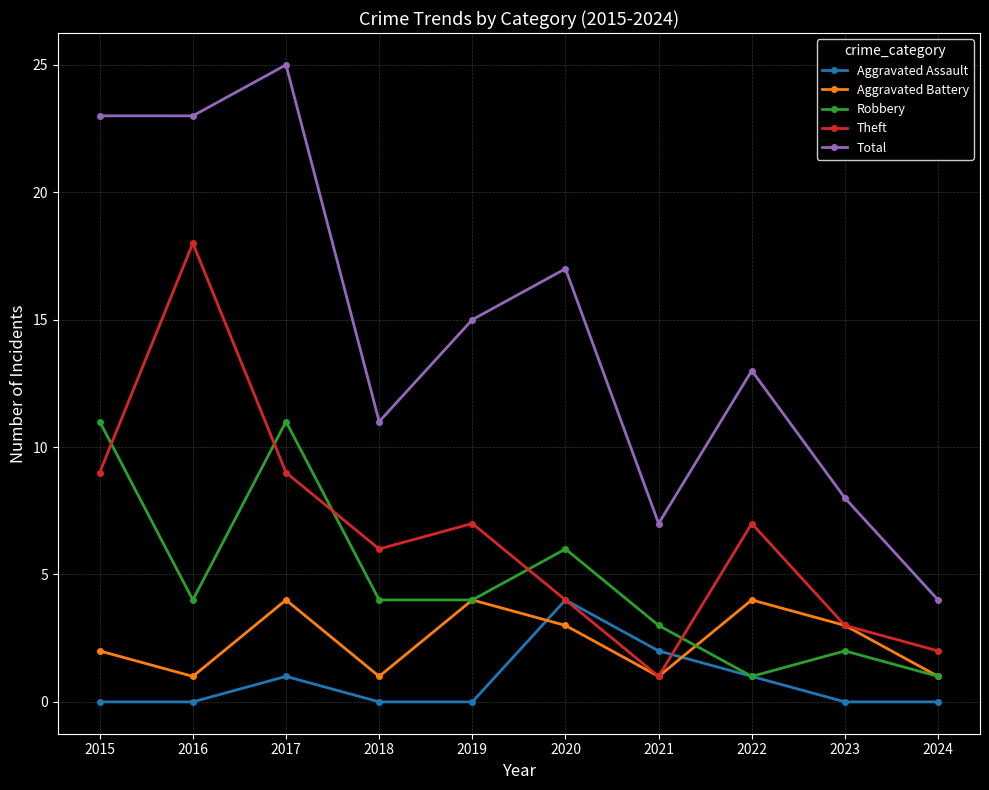

What is the value of the Theft point at the 8th from the left?

7